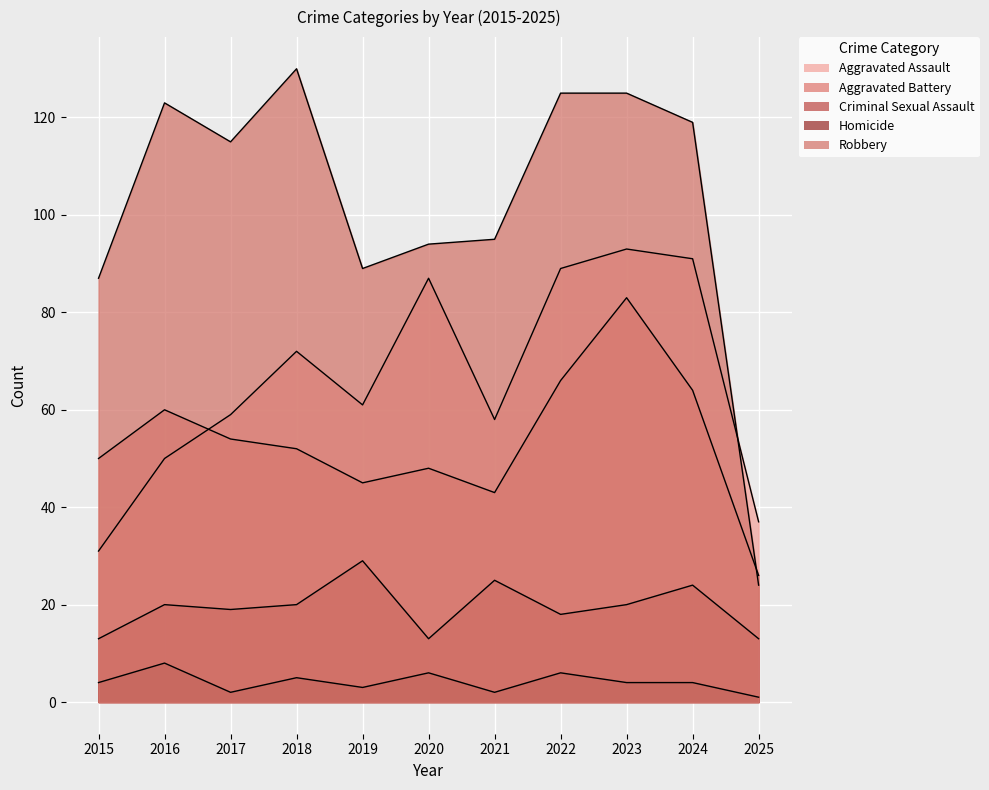

What is the sum of all Robbery values?

1126